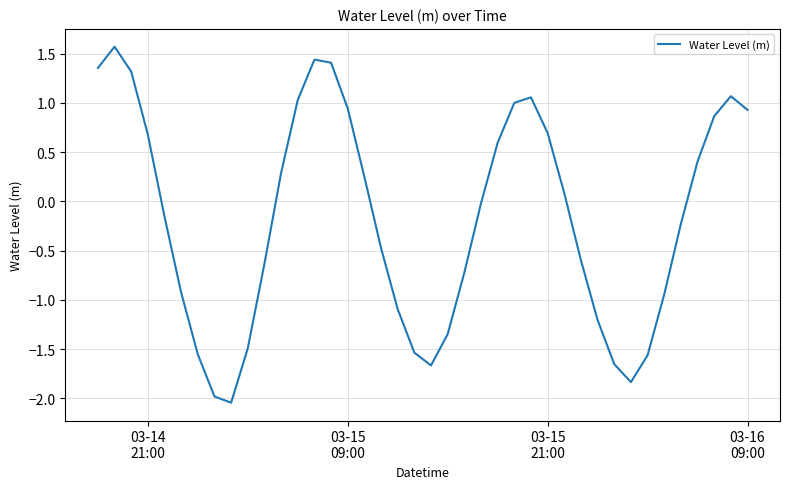

What is the difference between the maximum and minimum values?

3.6